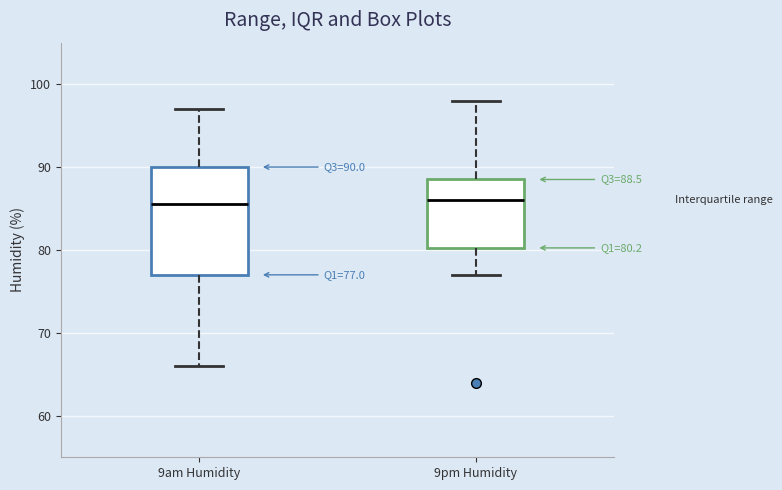

Which box is the tallest, from its lower edge to its upper edge?

9am Humidity